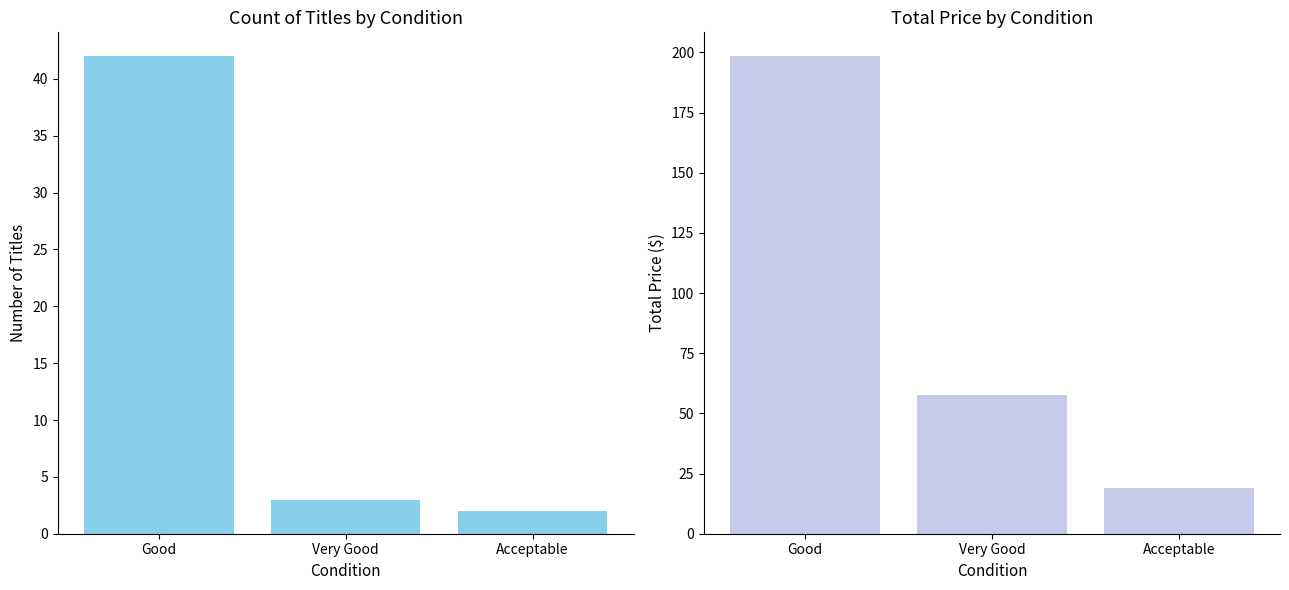

What is the difference between the maximum and minimum values in the Total Price series?

179.6